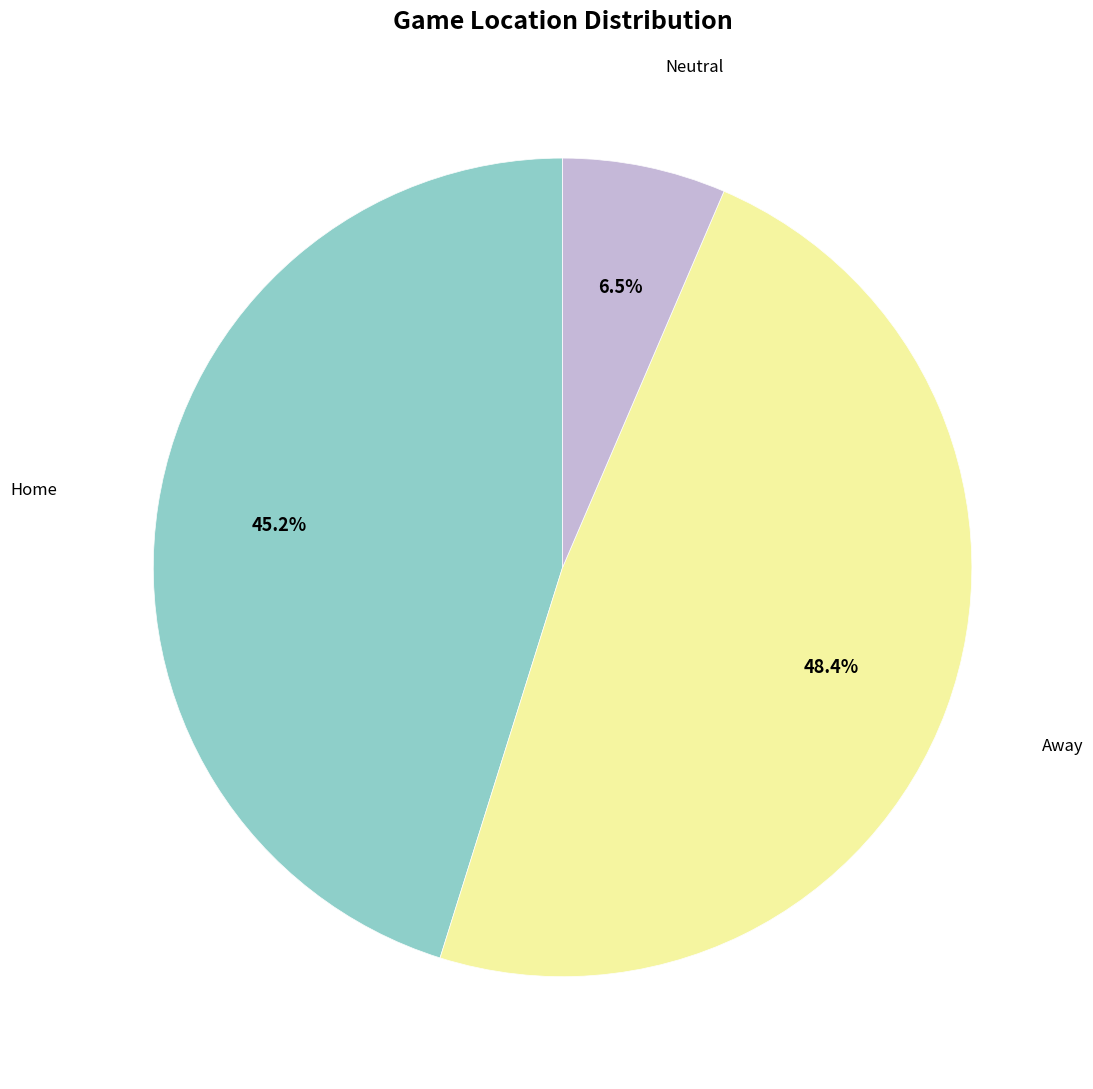

Rank the categories by value from highest to lowest.

Away, Home, Neutral